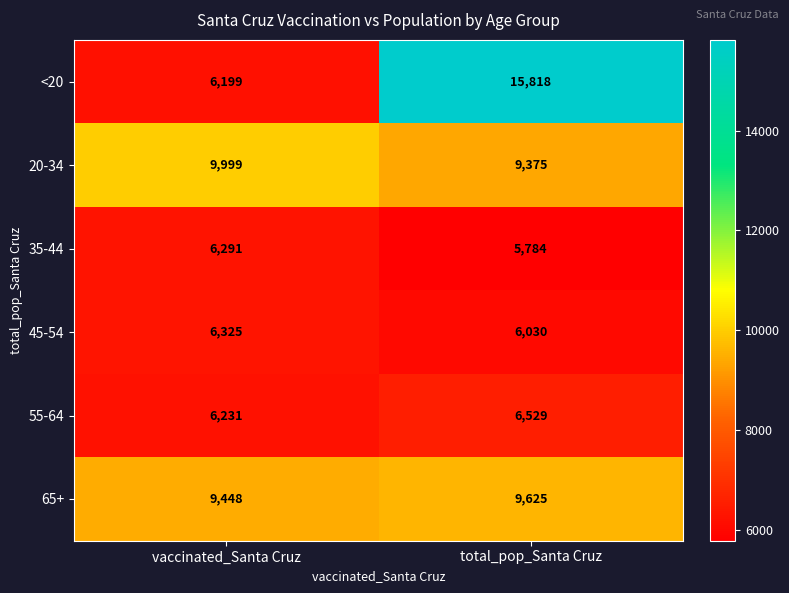

What is the sum of the 55-64 values at total_pop_Santa Cruz and vaccinated_Santa Cruz?

12760